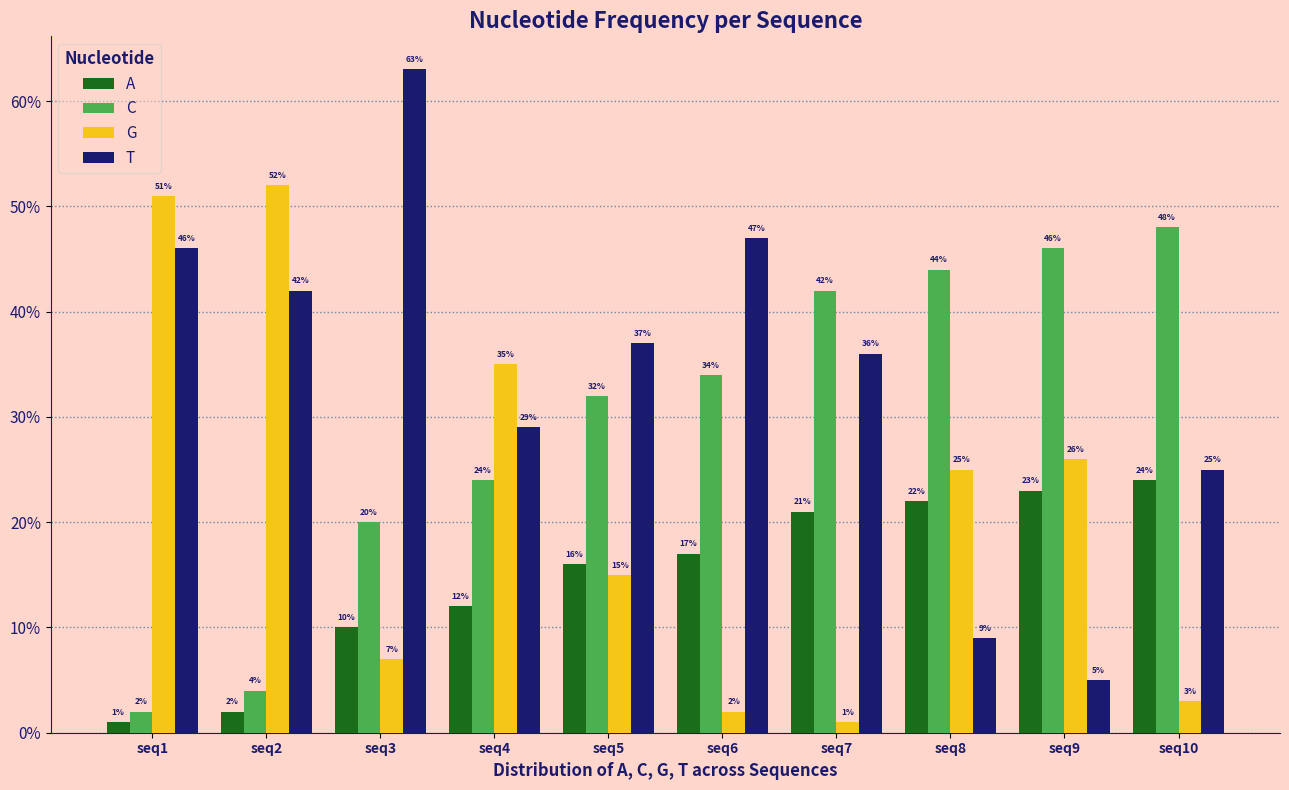

Does the chart contain any negative values?

No